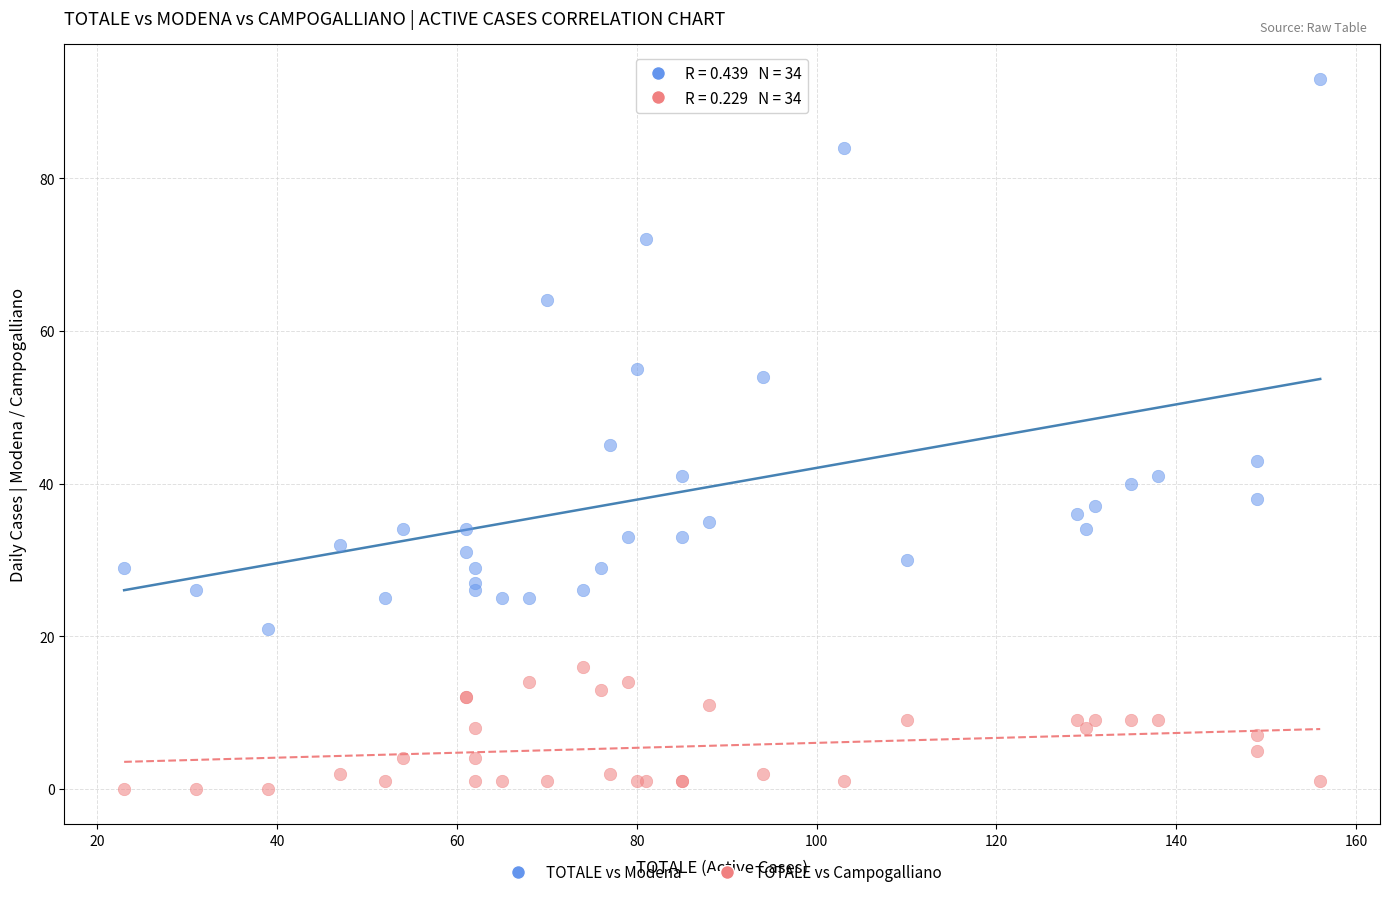

Which series reaches the minimum Y coordinate?

TOTALE vs Campogalliano